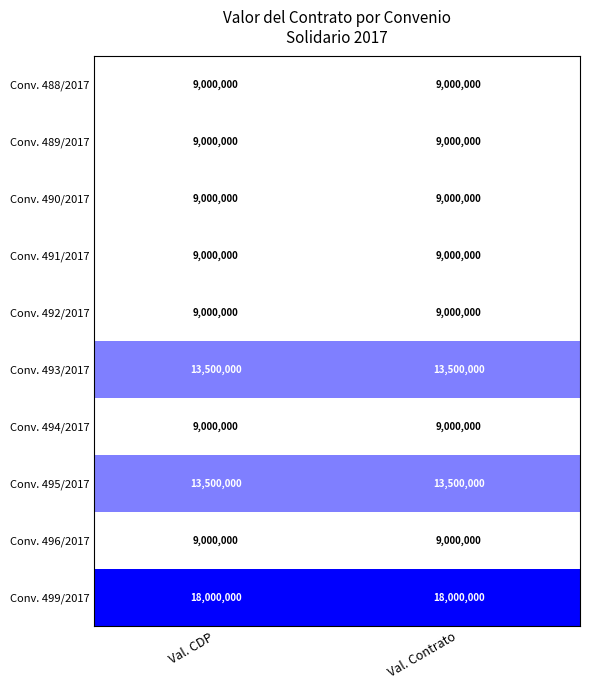

What is the difference between the highest and lowest values at Val. CDP?

9000000